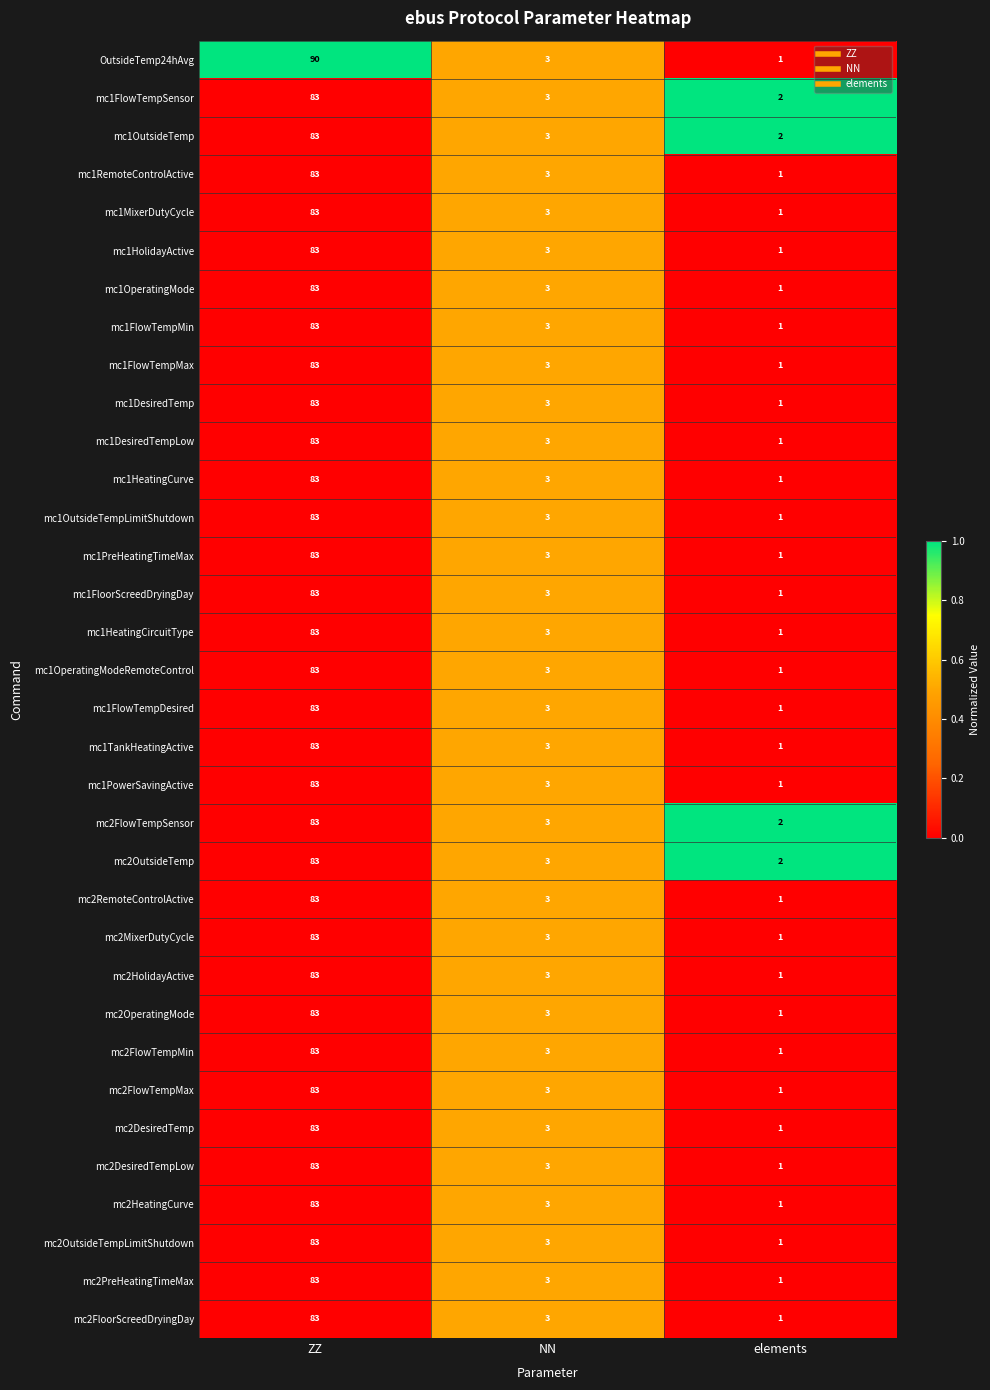

At which category is the sum across all series the highest?

ZZ